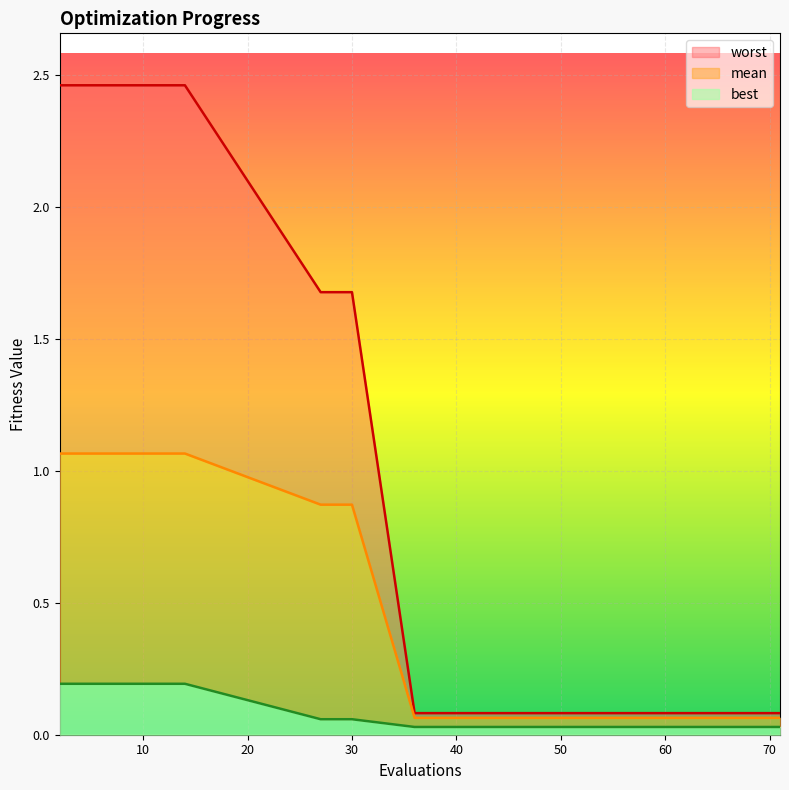

At how many categories does at least one series exceed 2?

7